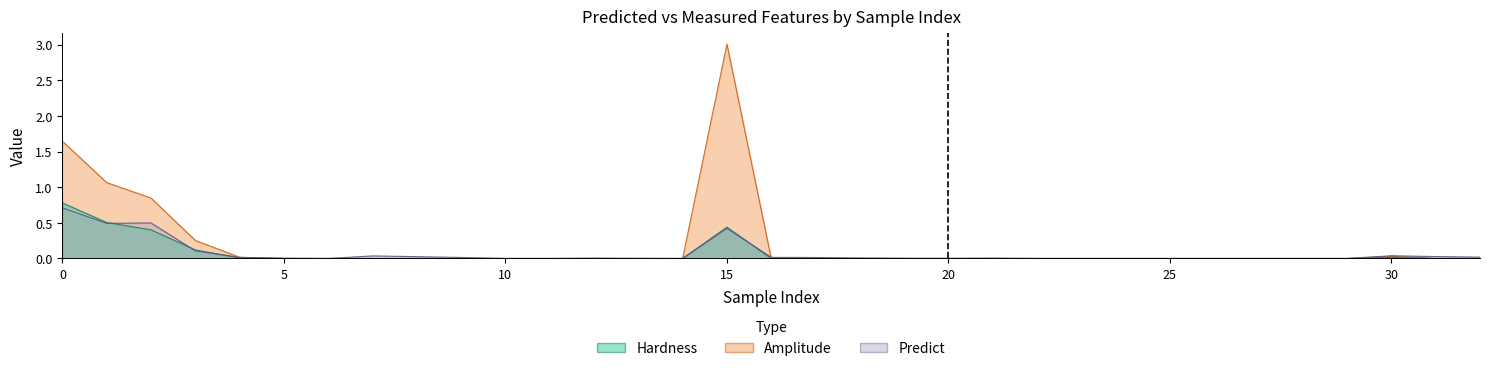

In Amplitude, how many points are higher than both neighbors (excluding endpoints)?

2